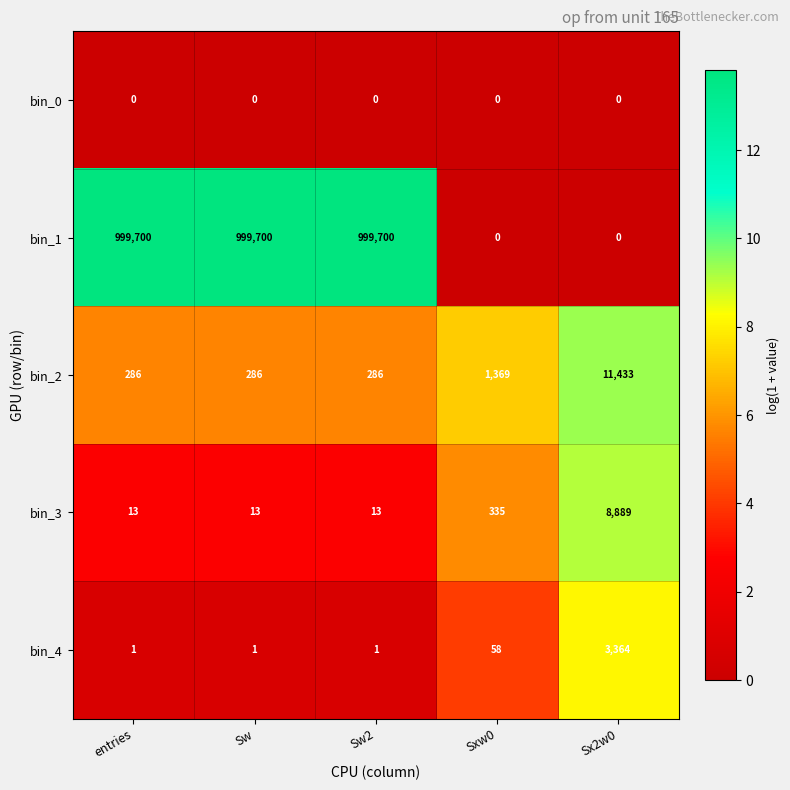

What is the highest value of the bin_4 series?

3364